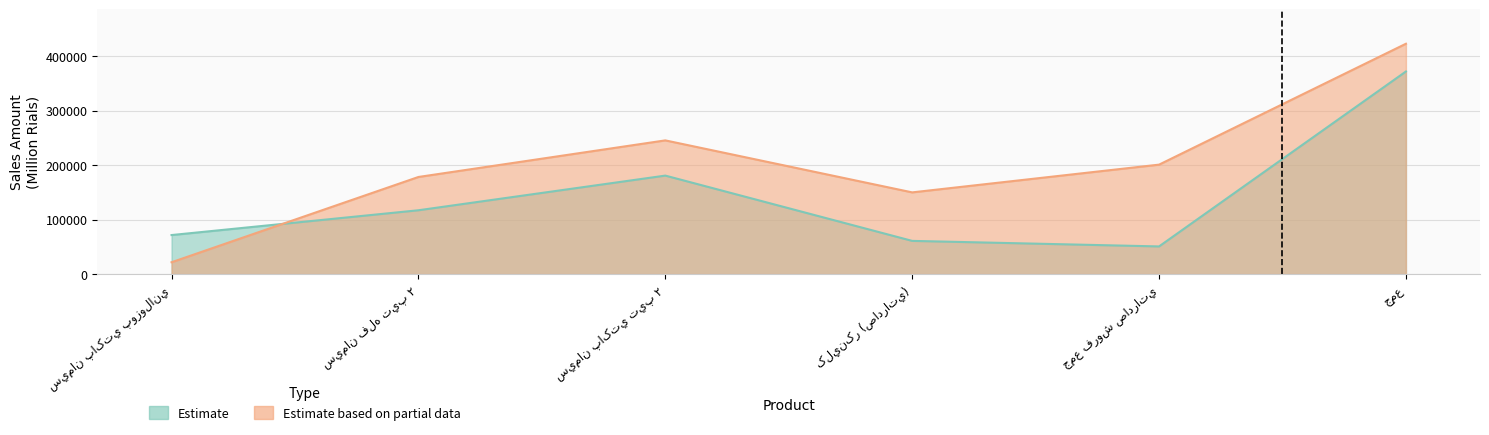

Which series has the largest total across all categories?

Estimate based on partial data